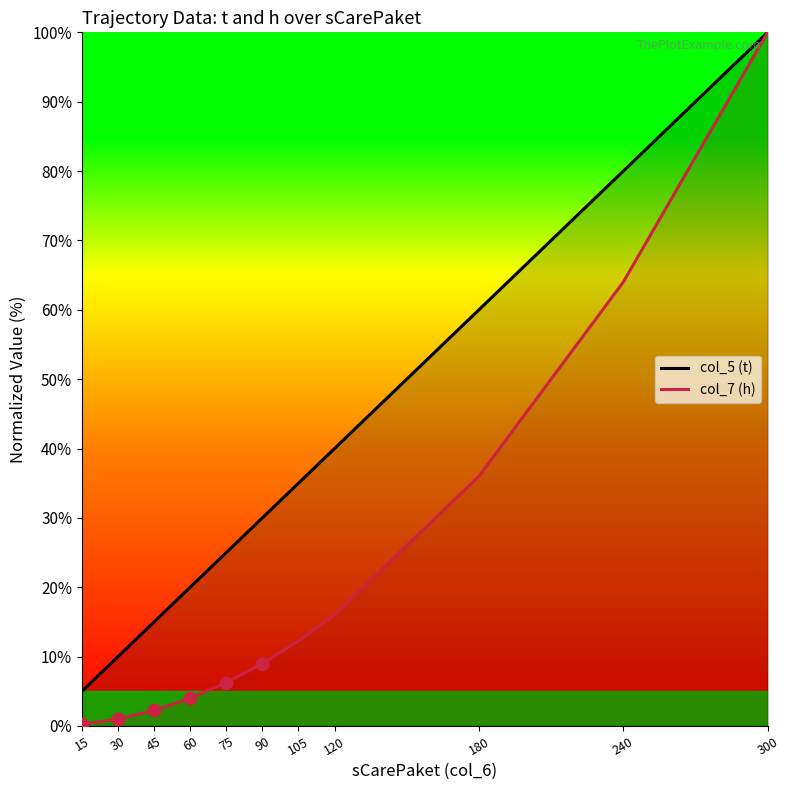

Which series has the largest Y range (max minus min)?

col_7 (h)